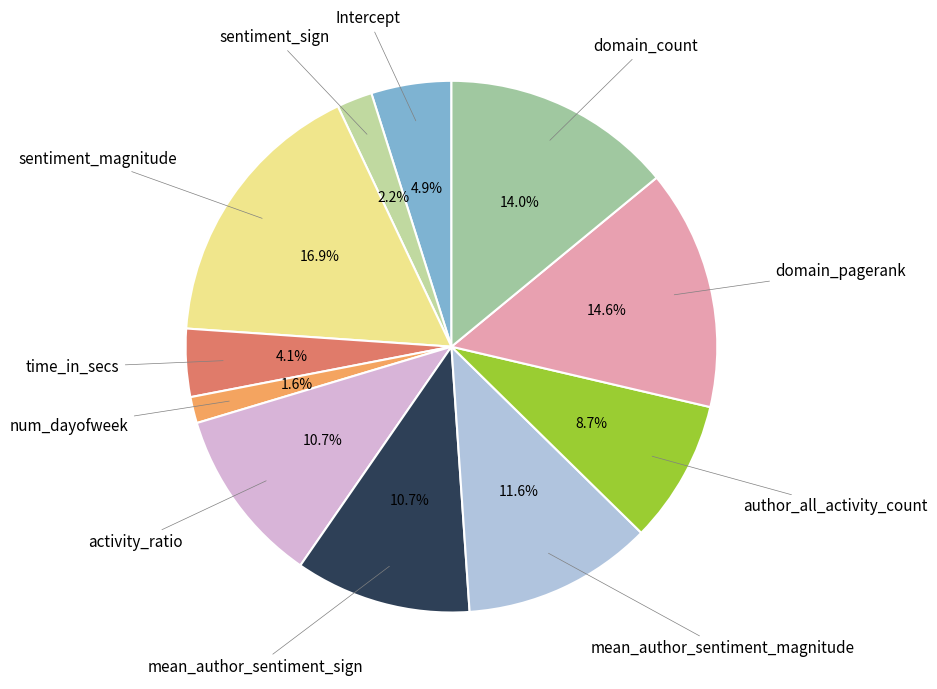

Is it true that sentiment_sign is 2% of the pie?

True